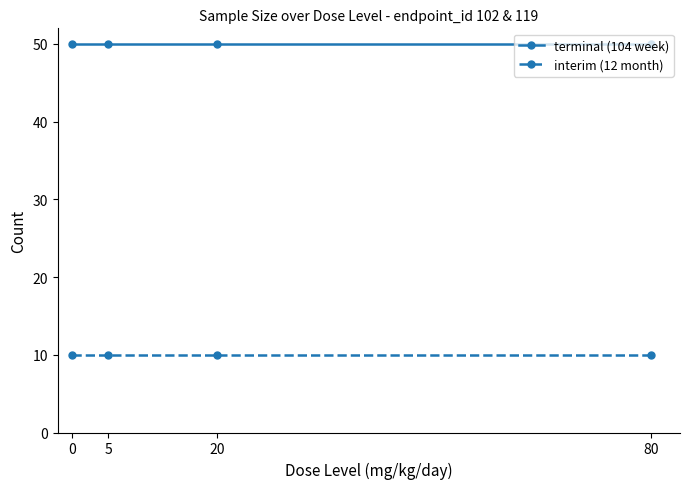

At how many categories does at least one series exceed 41?

4